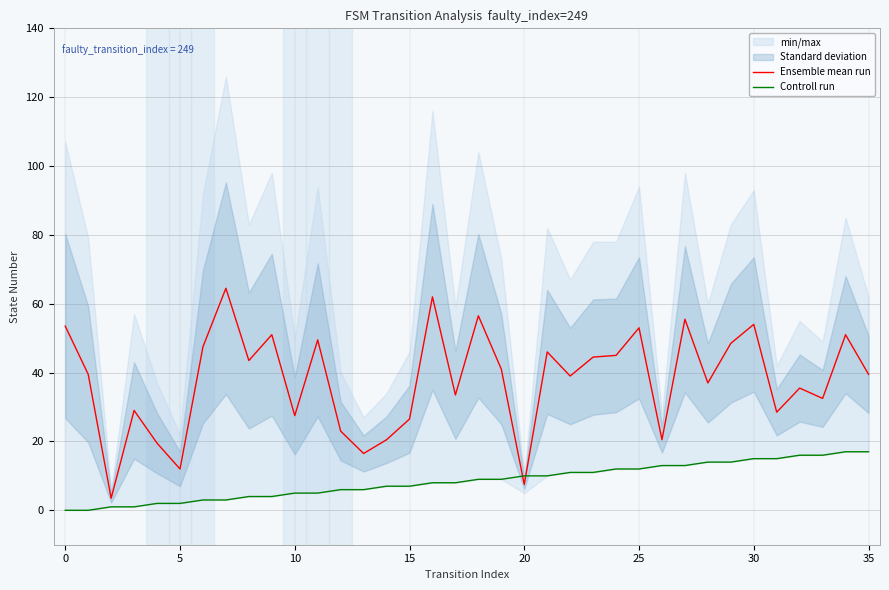

What is the minimum value for Ensemble mean run?

3.5